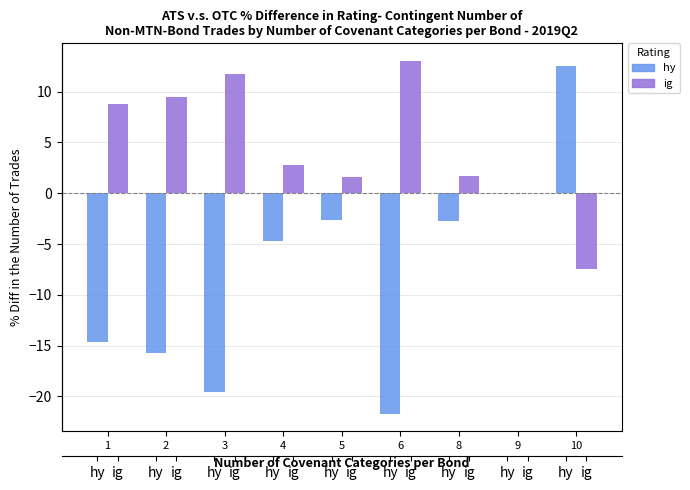

What is the difference between the hy values at 1 and 10?

27.1